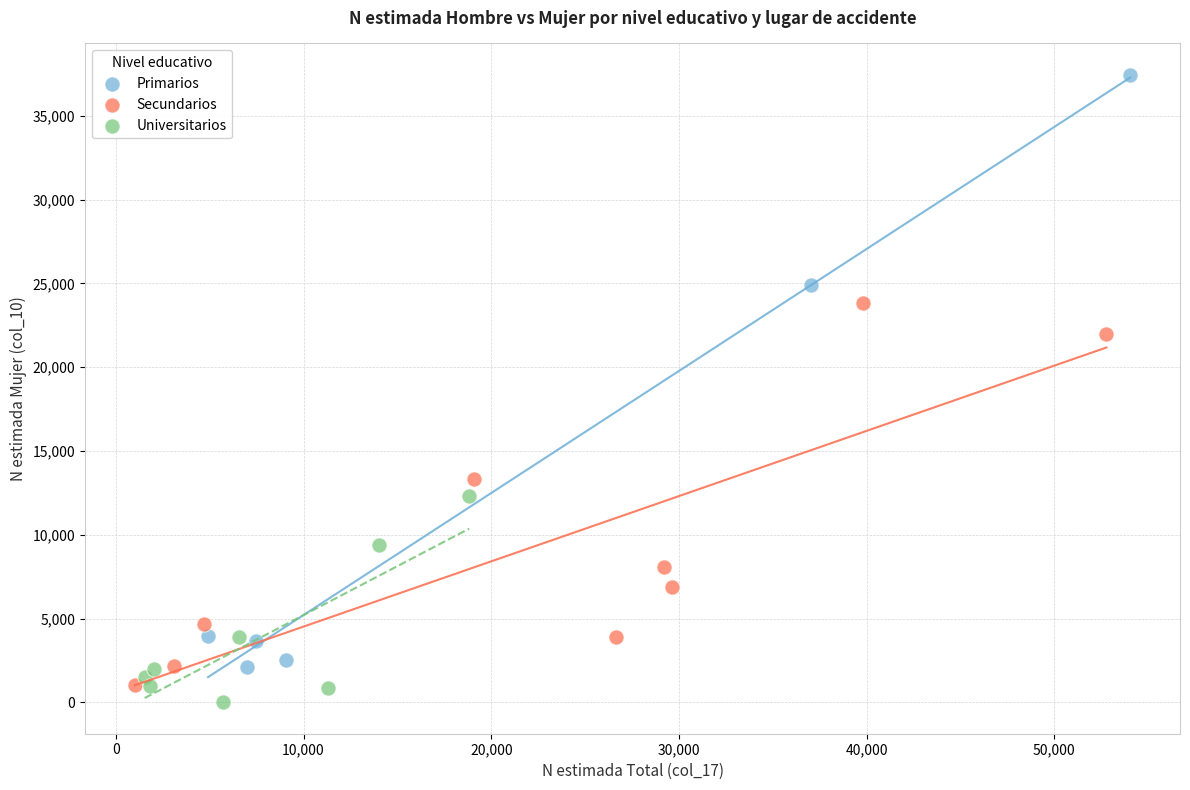

Which series has the widest spread of Y values?

Primarios